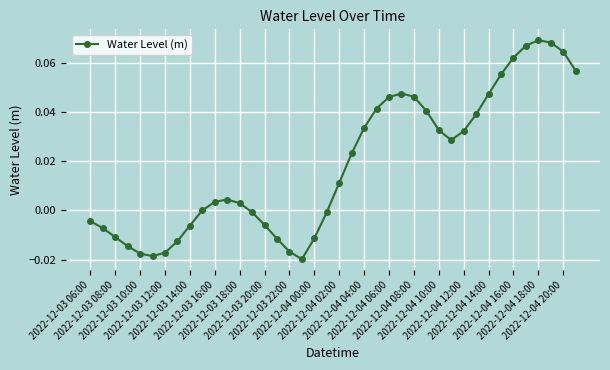

True or false: there are more than 1 points higher than both neighbors.

True